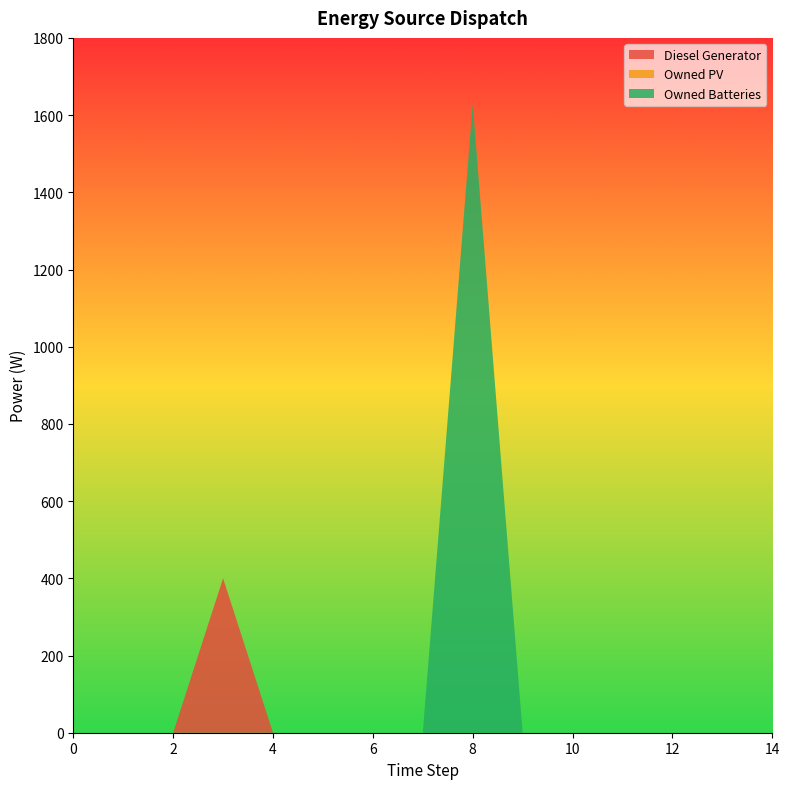

Reading left to right, extract all data points from this chart.

Diesel Generator: 0=0	1=0	2=0	3=400	4=0	5=0	6=0	7=0	8=0	9=0	10=0	11=0	12=0	13=0	14=0
Owned PV: 0=0	1=0	2=0	3=0	4=0	5=0	6=0	7=0	8=0	9=0	10=0	11=0	12=0	13=0	14=0
Owned Batteries: 0=0	1=0	2=0	3=0	4=0	5=0	6=0	7=0	8=1629	9=0	10=0	11=0	12=0	13=0	14=0